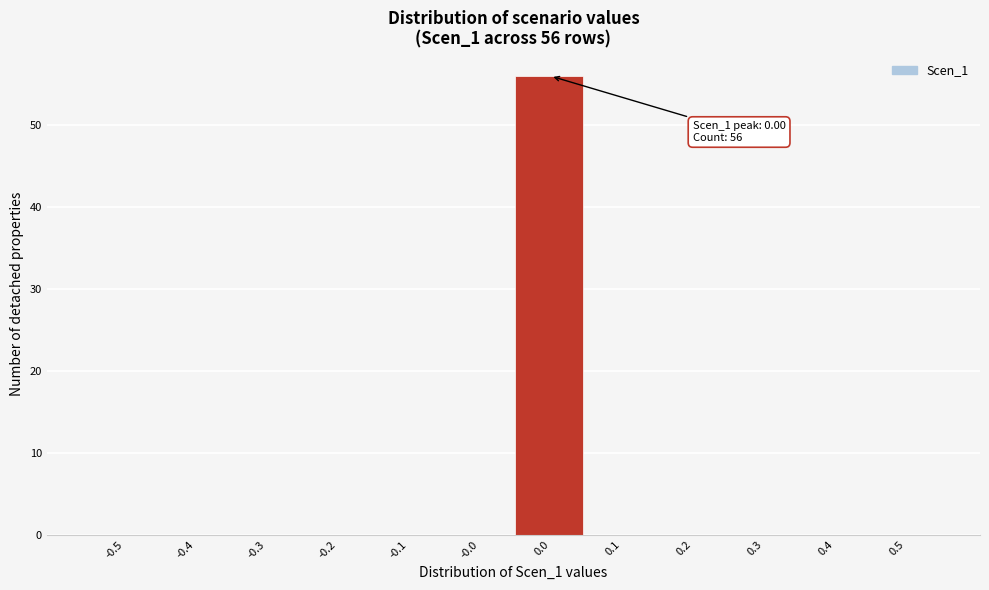

Reading right to left, list all the values displayed in this chart.

0.5=0	0.4=0	0.3=0	0.2=0	0.1=0	0.0=56	-0.0=0	-0.1=0	-0.2=0	-0.3=0	-0.4=0	-0.5=0